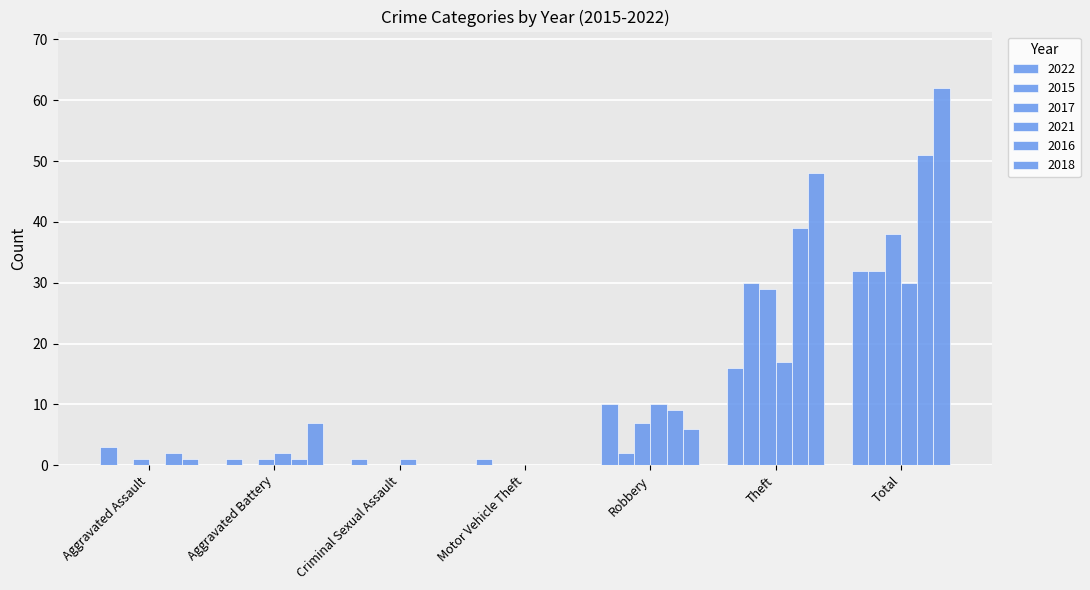

How many data points does each series have?

7